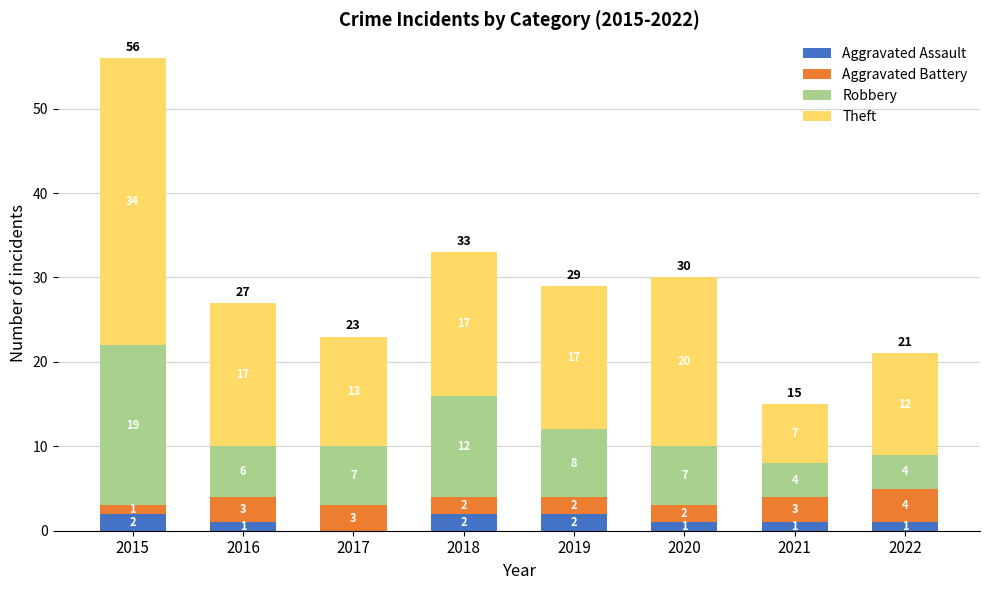

Reading right to left, list the values for the Aggravated Assault series.

2022=1	2021=1	2020=1	2019=2	2018=2	2017=0	2016=1	2015=2